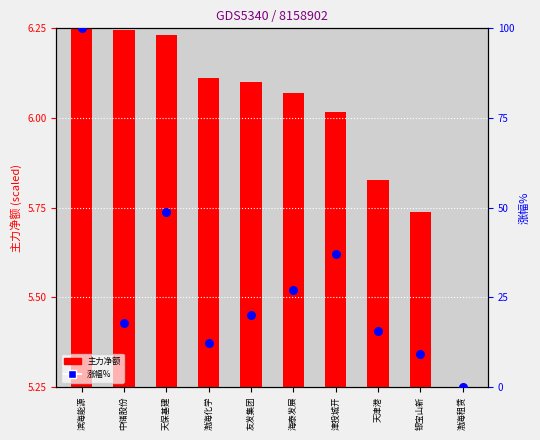

Is the value of 主力净额 at 银宝山新 greater than the value of 涨幅% at 渤海化学?

No